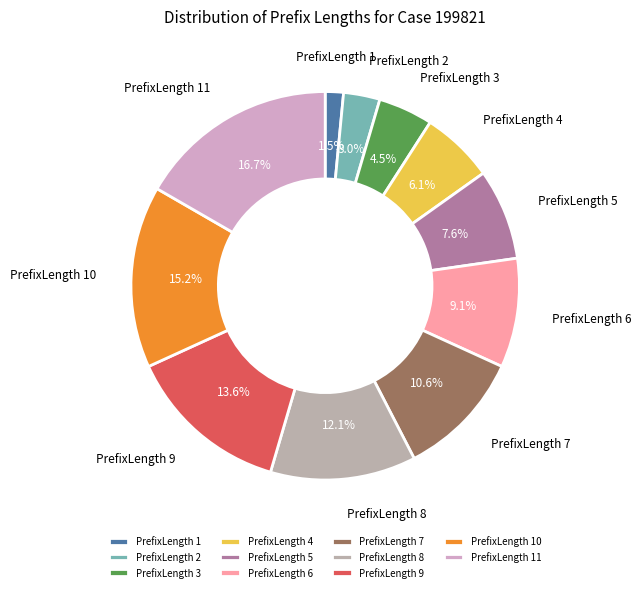

What is the largest slice in the pie chart?

PrefixLength 11